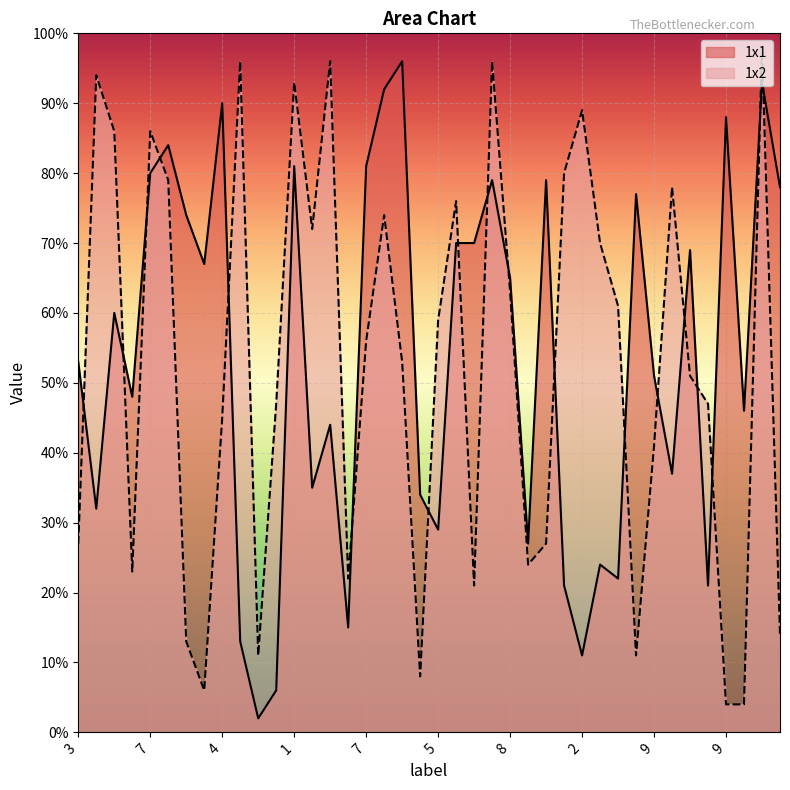

What is the label of the 4th point from the left?

8